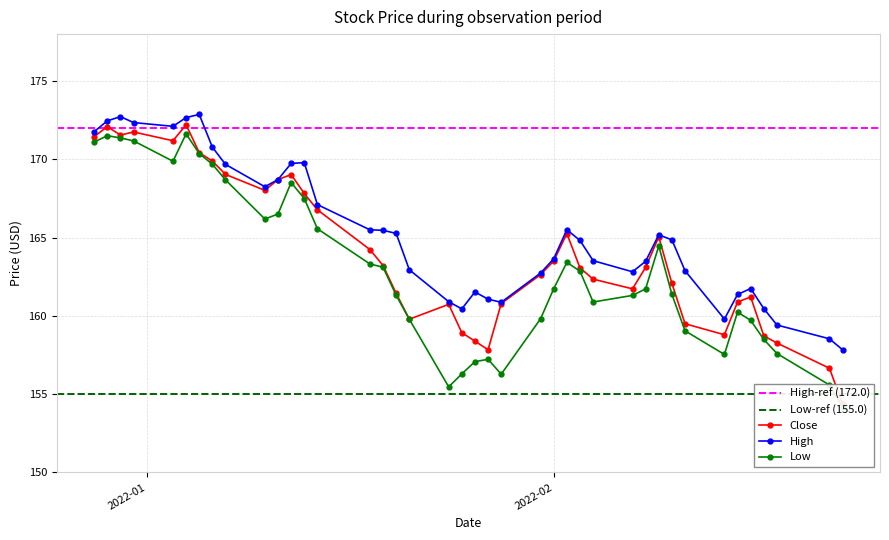

Where is the first local minimum for Low?

2022-01-03